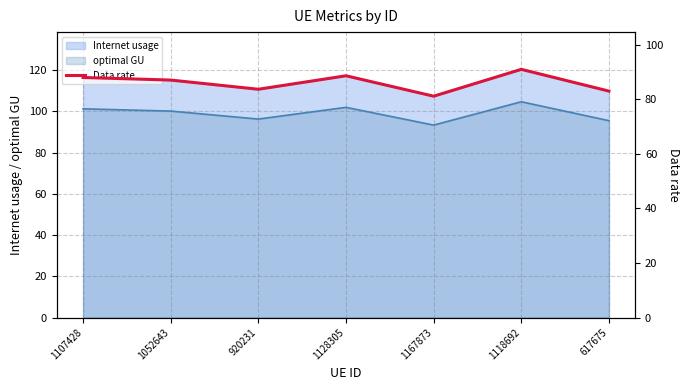

What is the approximate value at 1128305?

88.6